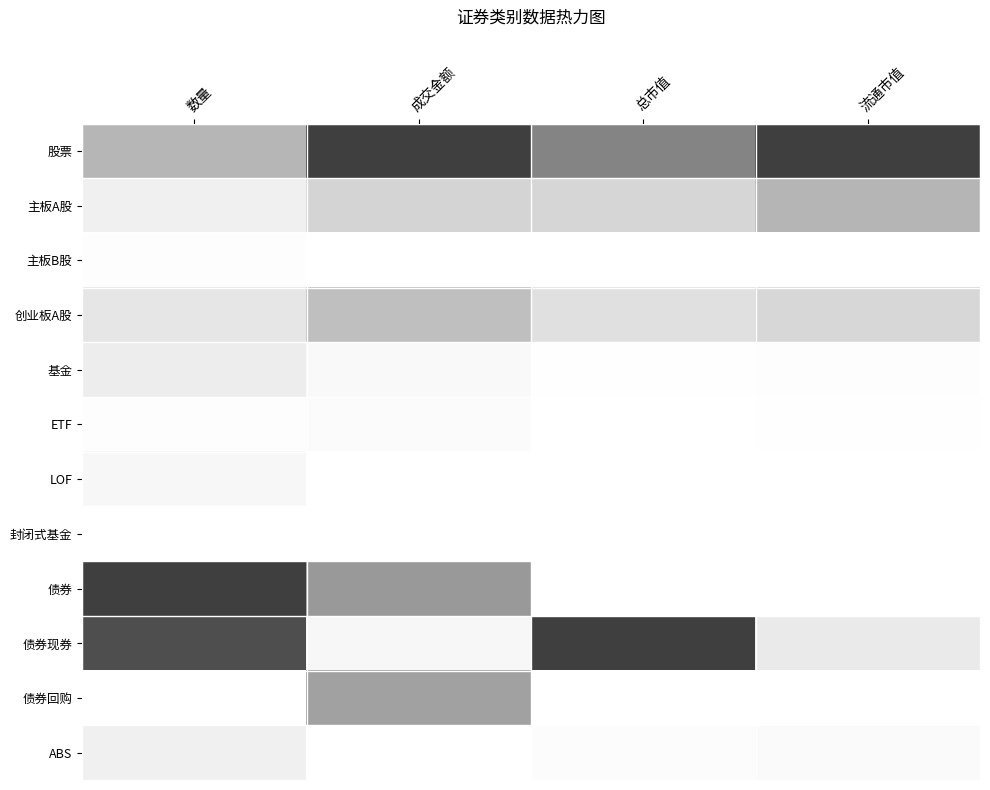

At which category is the sum across all series the highest?

数量